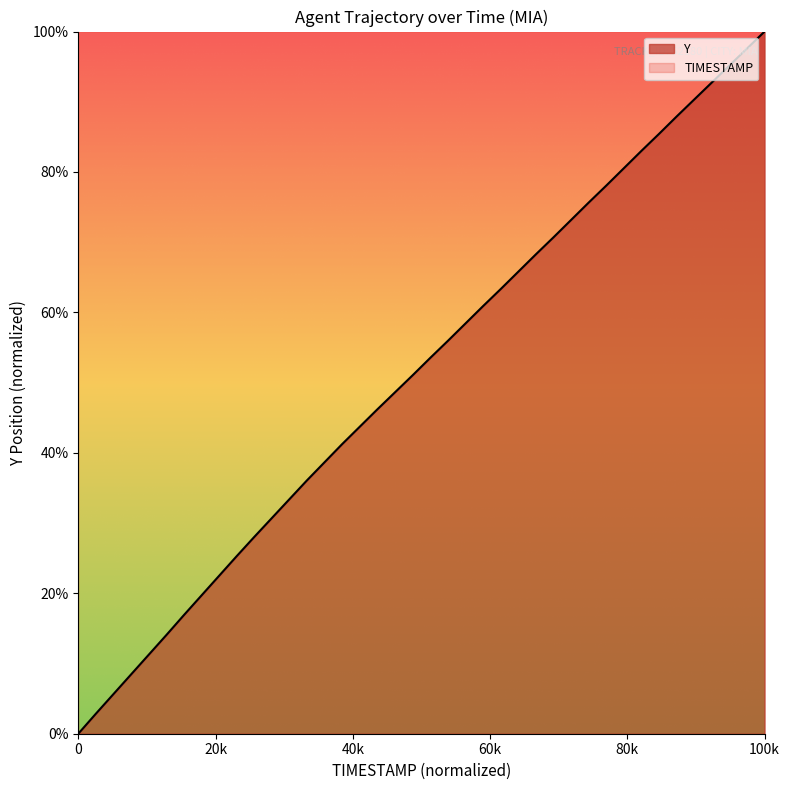

Reading right to left, list all the values displayed in this chart.

100.0	97.6	95.2	92.7	90.3	87.9	85.4	83.0	80.5	78.1	75.6	73.2	70.7	68.3	65.8	63.3	60.9	58.4	55.9	53.5	51.0	48.6	46.2	43.7	41.3	38.7	36.1	33.4	30.7	28.0	25.3	22.5	19.7	16.9	14.0	11.2	8.4	5.6	2.9	0.0